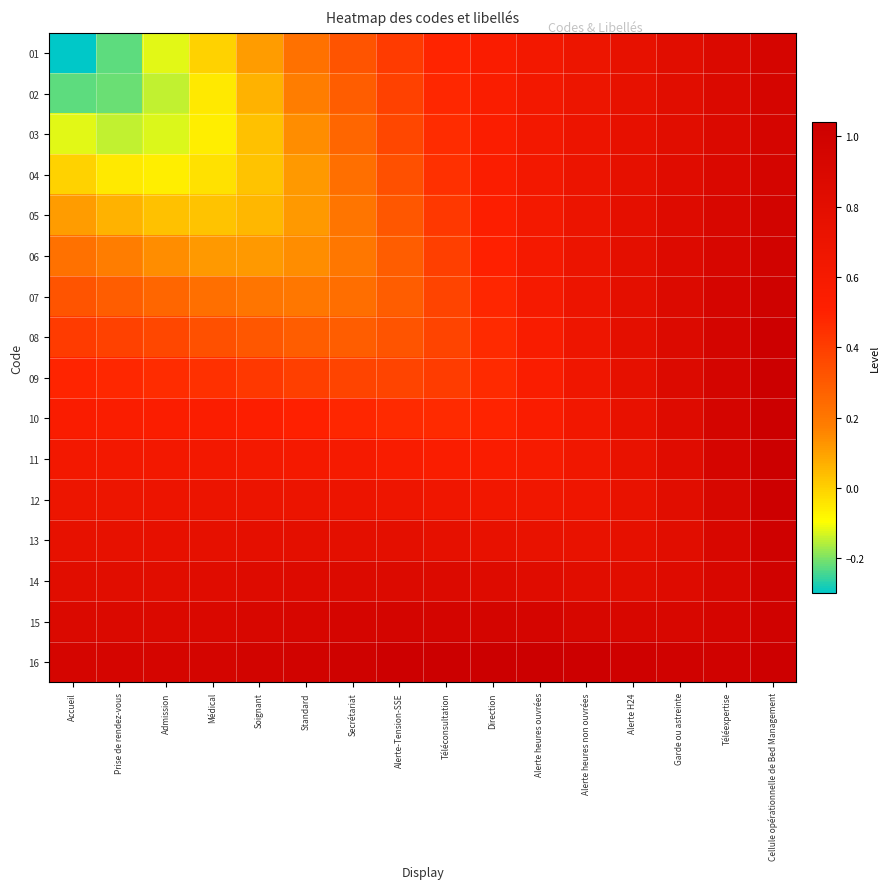

Reading left to right, list all the values displayed in this chart.

01: Accueil=-0.3	Prise de rendez-vous=-0.2	Admission=-0.1	Médical=-0.0	Soignant=0.1	Standard=0.2	Secrétariat=0.3	Alerte-Tension-SSE=0.4	Téléconsultation=0.5	Direction=0.6	Alerte heures ouvrées=0.6	Alerte heures non ouvrées=0.7	Alerte H24=0.7	Garde ou astreinte=0.8	Téléexpertise=0.9	Cellule opérationnelle de Bed Management=0.9
02: Accueil=-0.2	Prise de rendez-vous=-0.2	Admission=-0.1	Médical=-0.0	Soignant=0.1	Standard=0.2	Secrétariat=0.3	Alerte-Tension-SSE=0.4	Téléconsultation=0.5	Direction=0.6	Alerte heures ouvrées=0.6	Alerte heures non ouvrées=0.7	Alerte H24=0.8	Garde ou astreinte=0.8	Téléexpertise=0.9	Cellule opérationnelle de Bed Management=0.9
03: Accueil=-0.1	Prise de rendez-vous=-0.1	Admission=-0.1	Médical=-0.1	Soignant=0.0	Standard=0.1	Secrétariat=0.3	Alerte-Tension-SSE=0.4	Téléconsultation=0.5	Direction=0.5	Alerte heures ouvrées=0.6	Alerte heures non ouvrées=0.7	Alerte H24=0.8	Garde ou astreinte=0.8	Téléexpertise=0.9	Cellule opérationnelle de Bed Management=0.9
04: Accueil=-0.0	Prise de rendez-vous=-0.0	Admission=-0.1	Médical=-0.0	Soignant=0.0	Standard=0.1	Secrétariat=0.2	Alerte-Tension-SSE=0.3	Téléconsultation=0.4	Direction=0.5	Alerte heures ouvrées=0.6	Alerte heures non ouvrées=0.7	Alerte H24=0.8	Garde ou astreinte=0.8	Téléexpertise=0.9	Cellule opérationnelle de Bed Management=1.0
05: Accueil=0.1	Prise de rendez-vous=0.1	Admission=0.0	Médical=0.0	Soignant=0.1	Standard=0.1	Secrétariat=0.2	Alerte-Tension-SSE=0.3	Téléconsultation=0.4	Direction=0.5	Alerte heures ouvrées=0.6	Alerte heures non ouvrées=0.7	Alerte H24=0.8	Garde ou astreinte=0.8	Téléexpertise=0.9	Cellule opérationnelle de Bed Management=1.0
06: Accueil=0.2	Prise de rendez-vous=0.2	Admission=0.1	Médical=0.1	Soignant=0.1	Standard=0.1	Secrétariat=0.2	Alerte-Tension-SSE=0.3	Téléconsultation=0.4	Direction=0.5	Alerte heures ouvrées=0.6	Alerte heures non ouvrées=0.7	Alerte H24=0.8	Garde ou astreinte=0.9	Téléexpertise=0.9	Cellule opérationnelle de Bed Management=1.0
07: Accueil=0.3	Prise de rendez-vous=0.3	Admission=0.3	Médical=0.2	Soignant=0.2	Standard=0.2	Secrétariat=0.2	Alerte-Tension-SSE=0.3	Téléconsultation=0.4	Direction=0.5	Alerte heures ouvrées=0.6	Alerte heures non ouvrées=0.7	Alerte H24=0.8	Garde ou astreinte=0.9	Téléexpertise=0.9	Cellule opérationnelle de Bed Management=1.0
08: Accueil=0.4	Prise de rendez-vous=0.4	Admission=0.4	Médical=0.3	Soignant=0.3	Standard=0.3	Secrétariat=0.3	Alerte-Tension-SSE=0.3	Téléconsultation=0.4	Direction=0.5	Alerte heures ouvrées=0.6	Alerte heures non ouvrées=0.7	Alerte H24=0.8	Garde ou astreinte=0.9	Téléexpertise=1.0	Cellule opérationnelle de Bed Management=1.0
09: Accueil=0.5	Prise de rendez-vous=0.5	Admission=0.5	Médical=0.4	Soignant=0.4	Standard=0.4	Secrétariat=0.4	Alerte-Tension-SSE=0.4	Téléconsultation=0.4	Direction=0.5	Alerte heures ouvrées=0.6	Alerte heures non ouvrées=0.7	Alerte H24=0.8	Garde ou astreinte=0.9	Téléexpertise=1.0	Cellule opérationnelle de Bed Management=1.0
10: Accueil=0.6	Prise de rendez-vous=0.6	Admission=0.5	Médical=0.5	Soignant=0.5	Standard=0.5	Secrétariat=0.5	Alerte-Tension-SSE=0.5	Téléconsultation=0.5	Direction=0.5	Alerte heures ouvrées=0.6	Alerte heures non ouvrées=0.6	Alerte H24=0.7	Garde ou astreinte=0.9	Téléexpertise=1.0	Cellule opérationnelle de Bed Management=1.0
11: Accueil=0.6	Prise de rendez-vous=0.6	Admission=0.6	Médical=0.6	Soignant=0.6	Standard=0.6	Secrétariat=0.6	Alerte-Tension-SSE=0.6	Téléconsultation=0.6	Direction=0.6	Alerte heures ouvrées=0.6	Alerte heures non ouvrées=0.6	Alerte H24=0.7	Garde ou astreinte=0.8	Téléexpertise=0.9	Cellule opérationnelle de Bed Management=1.0
12: Accueil=0.7	Prise de rendez-vous=0.7	Admission=0.7	Médical=0.7	Soignant=0.7	Standard=0.7	Secrétariat=0.7	Alerte-Tension-SSE=0.7	Téléconsultation=0.7	Direction=0.6	Alerte heures ouvrées=0.6	Alerte heures non ouvrées=0.7	Alerte H24=0.7	Garde ou astreinte=0.8	Téléexpertise=0.9	Cellule opérationnelle de Bed Management=1.0
13: Accueil=0.7	Prise de rendez-vous=0.8	Admission=0.8	Médical=0.8	Soignant=0.8	Standard=0.8	Secrétariat=0.8	Alerte-Tension-SSE=0.8	Téléconsultation=0.8	Direction=0.7	Alerte heures ouvrées=0.7	Alerte heures non ouvrées=0.7	Alerte H24=0.8	Garde ou astreinte=0.8	Téléexpertise=0.9	Cellule opérationnelle de Bed Management=1.0
14: Accueil=0.8	Prise de rendez-vous=0.8	Admission=0.8	Médical=0.8	Soignant=0.8	Standard=0.9	Secrétariat=0.9	Alerte-Tension-SSE=0.9	Téléconsultation=0.9	Direction=0.9	Alerte heures ouvrées=0.8	Alerte heures non ouvrées=0.8	Alerte H24=0.8	Garde ou astreinte=0.8	Téléexpertise=0.9	Cellule opérationnelle de Bed Management=1.0
15: Accueil=0.9	Prise de rendez-vous=0.9	Admission=0.9	Médical=0.9	Soignant=0.9	Standard=0.9	Secrétariat=0.9	Alerte-Tension-SSE=1.0	Téléconsultation=1.0	Direction=1.0	Alerte heures ouvrées=0.9	Alerte heures non ouvrées=0.9	Alerte H24=0.9	Garde ou astreinte=0.9	Téléexpertise=0.9	Cellule opérationnelle de Bed Management=1.0
16: Accueil=0.9	Prise de rendez-vous=0.9	Admission=0.9	Médical=1.0	Soignant=1.0	Standard=1.0	Secrétariat=1.0	Alerte-Tension-SSE=1.0	Téléconsultation=1.0	Direction=1.0	Alerte heures ouvrées=1.0	Alerte heures non ouvrées=1.0	Alerte H24=1.0	Garde ou astreinte=1.0	Téléexpertise=1.0	Cellule opérationnelle de Bed Management=1.0